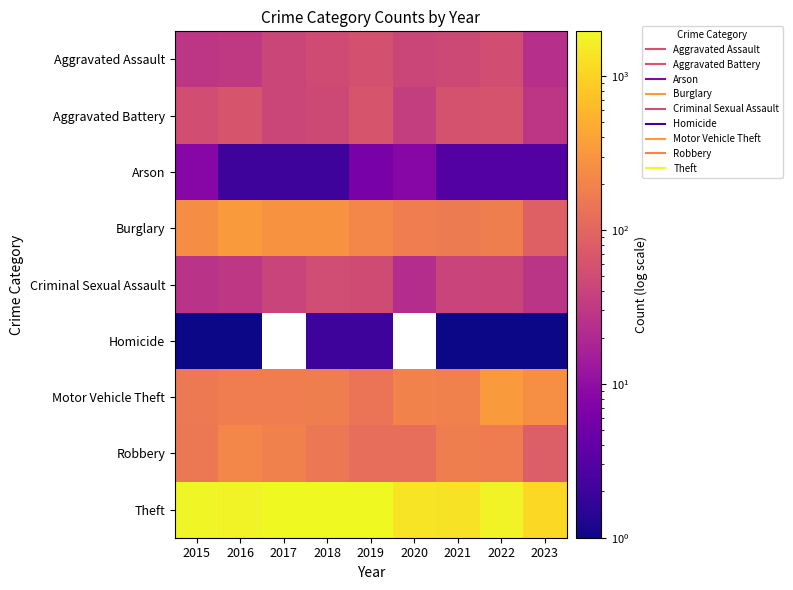

At how many categories does at least one series exceed 555?

9